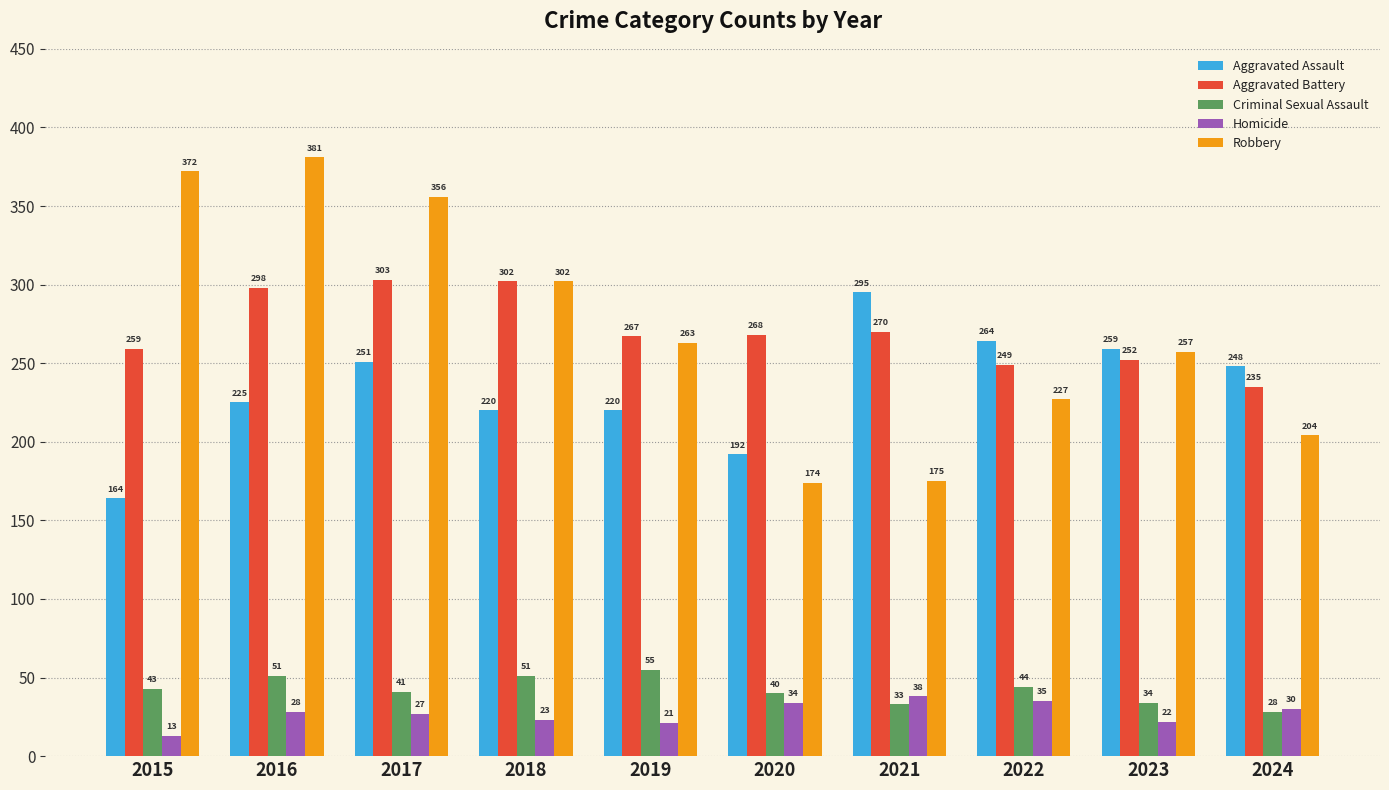

Rank the series by their maximum value, from lowest to highest.

Homicide, Criminal Sexual Assault, Aggravated Assault, Aggravated Battery, Robbery